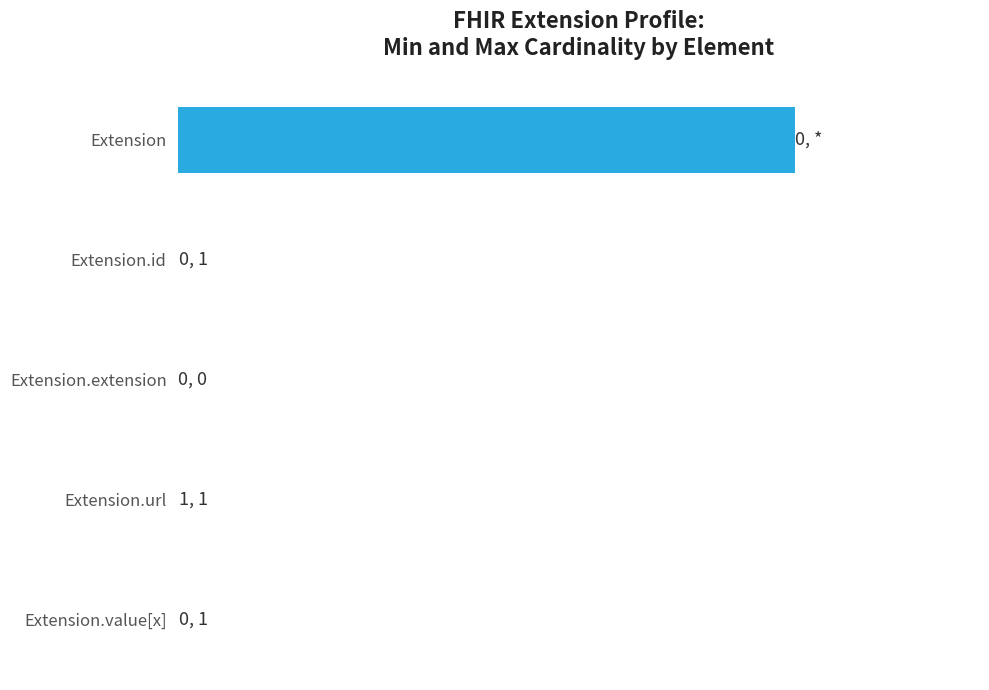

Does the chart contain stacked bars?

No